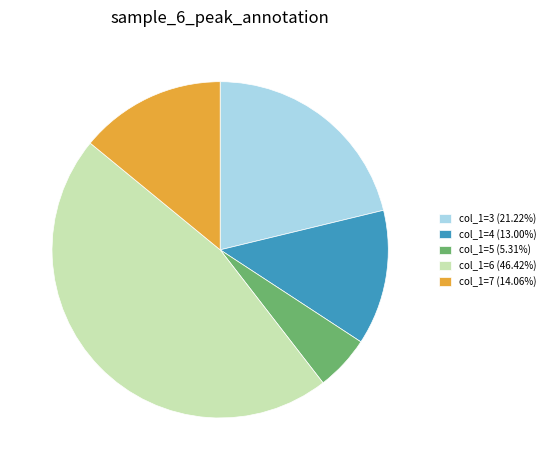

What is the ratio of the value at col_1=3 (21.22%) to the value at col_1=4 (13.00%)?

1.6